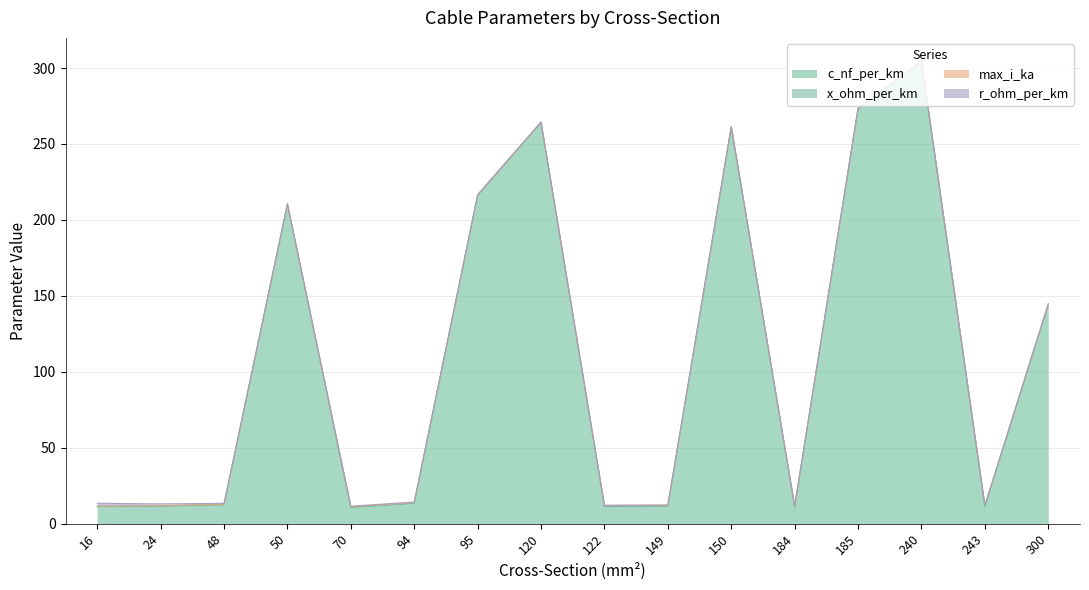

Which series changed the most between 50 and 70?

c_nf_per_km